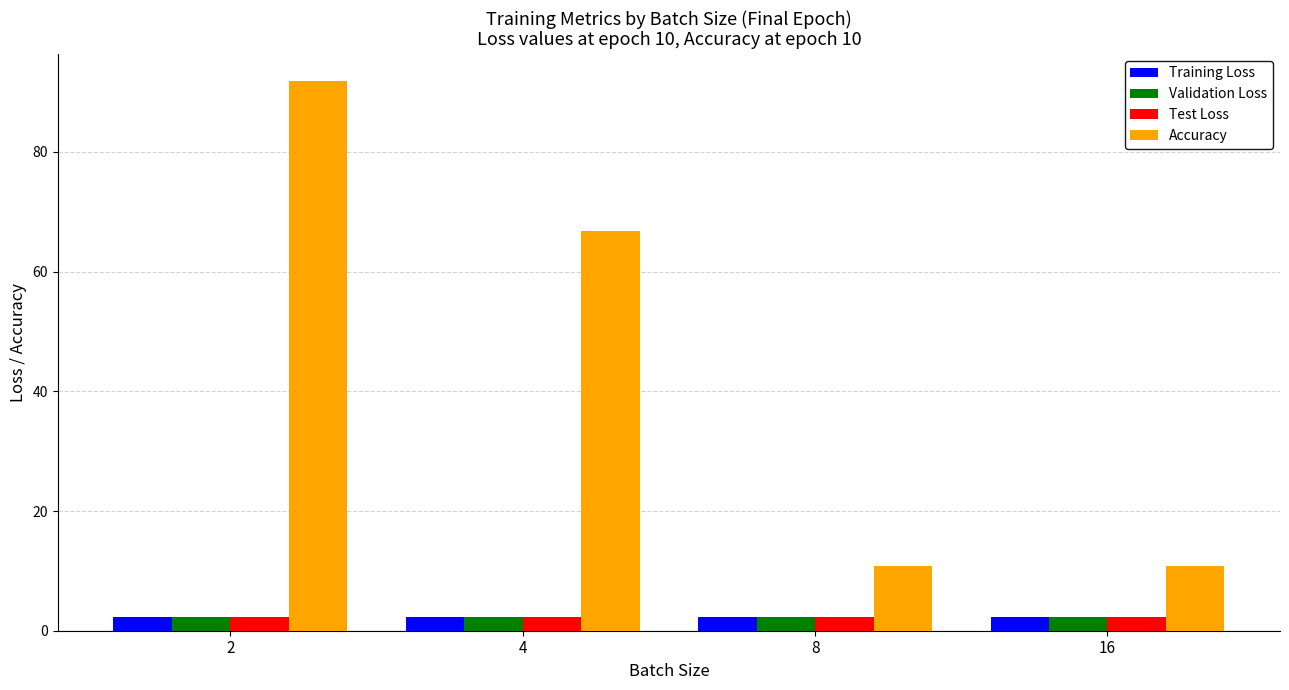

What is the minimum value for Validation Loss?

2.3